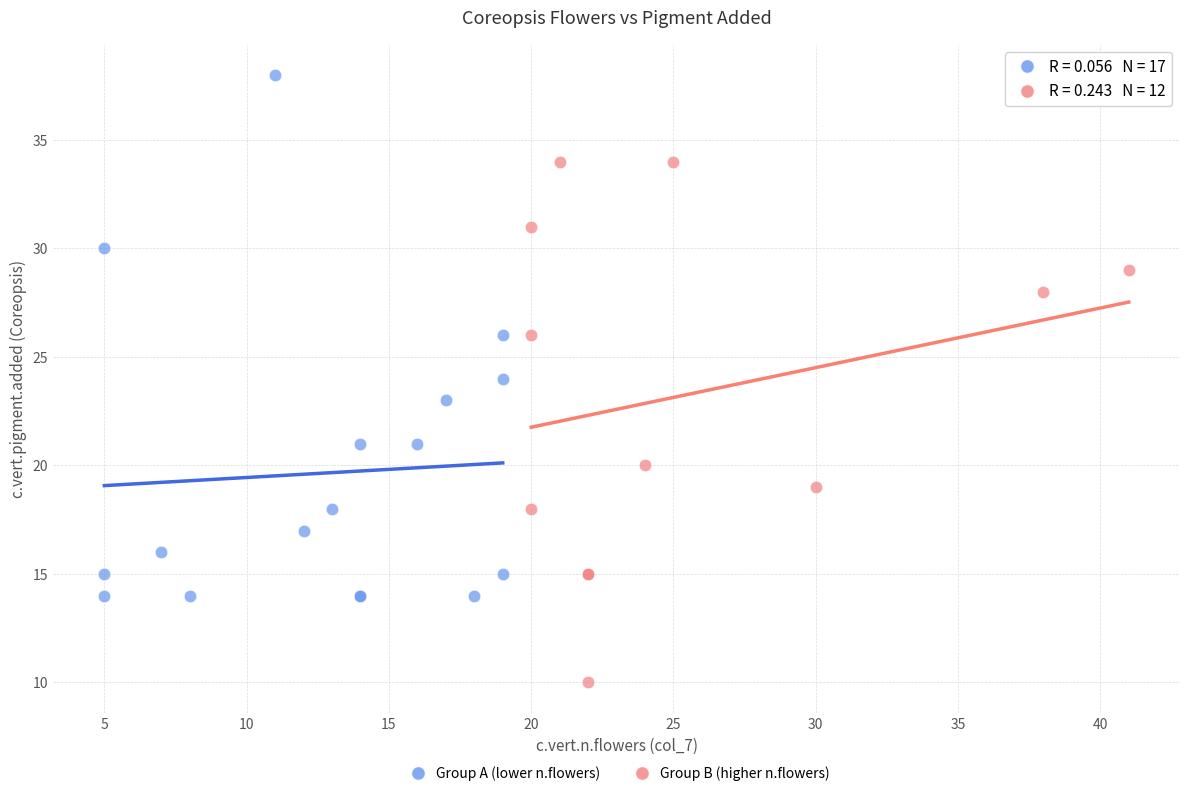

Which series reaches the minimum Y coordinate?

Group B (higher n.flowers)